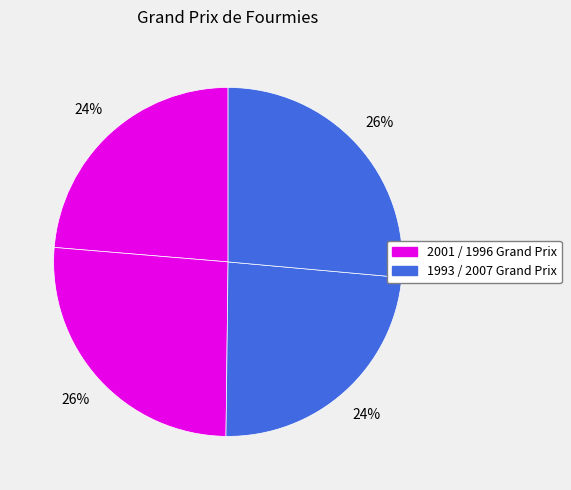

Count the number of slices in the pie.

4